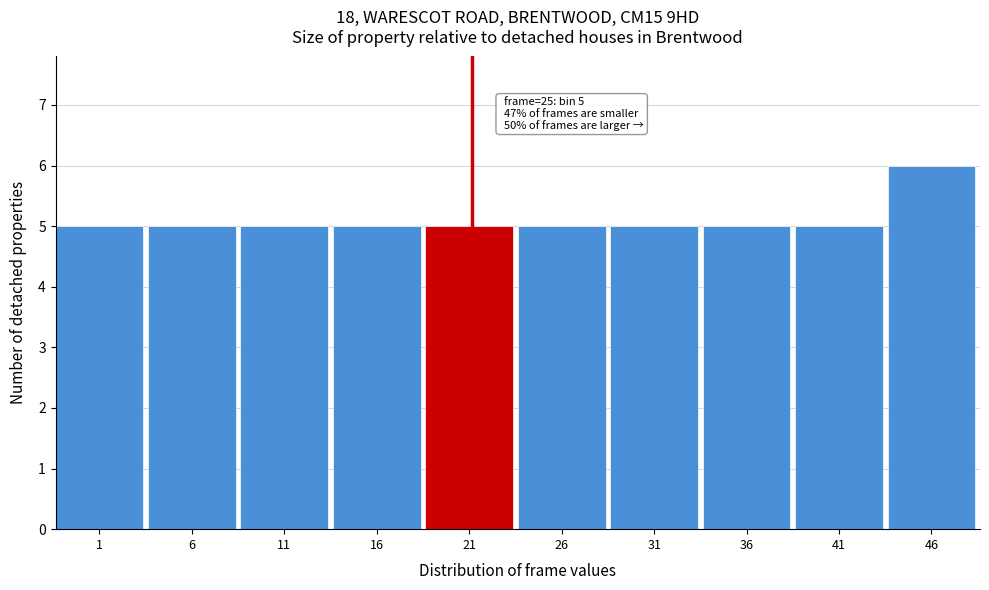

Reading left to right, what are all the values shown in this chart?

1=5	6=5	11=5	16=5	21=5	26=5	31=5	36=5	41=5	46=6